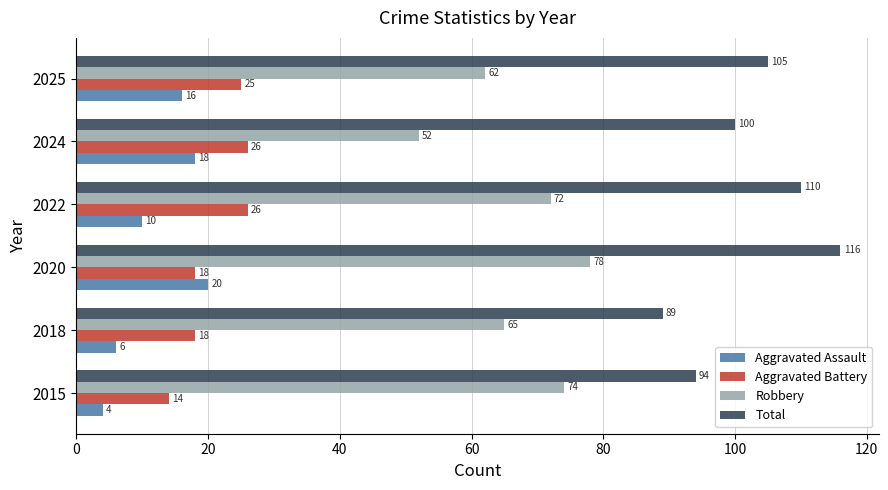

What is the sum of all Aggravated Assault values?

74